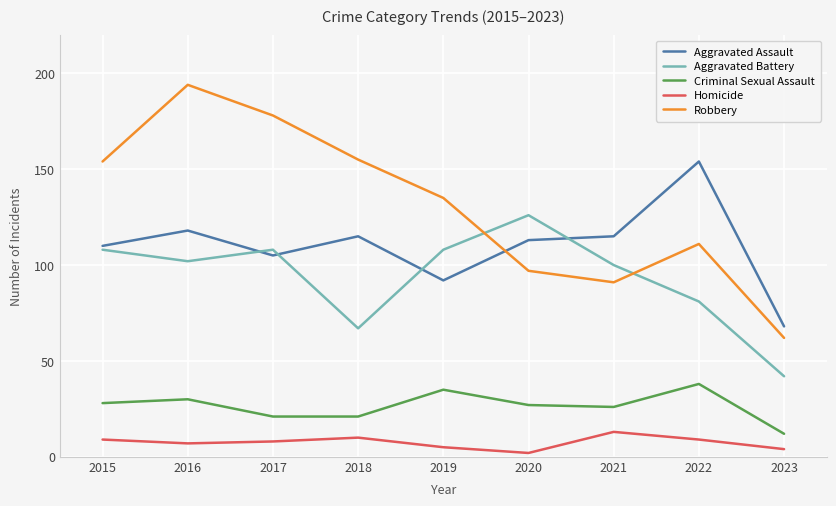

What is the sum of all Criminal Sexual Assault values?

238